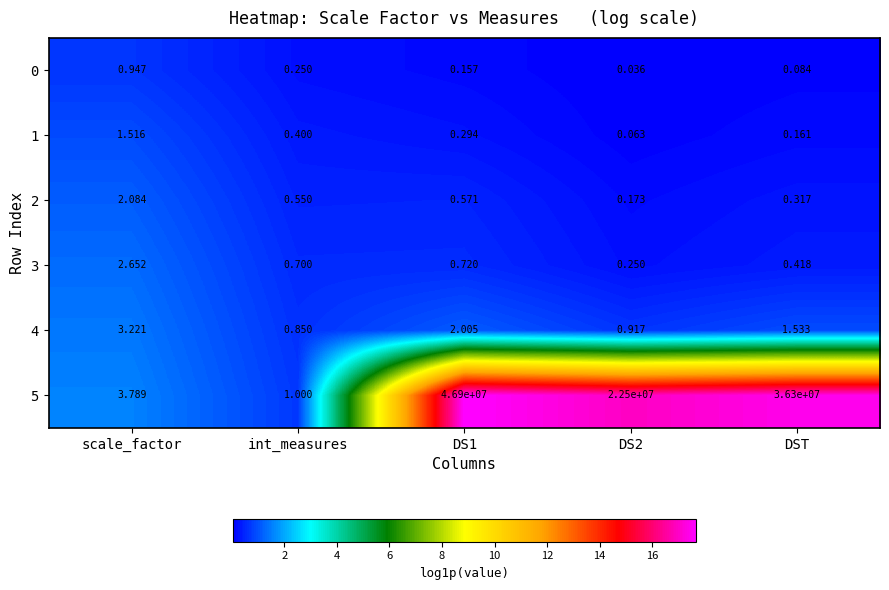

Where does the 4 series first go above 1?

scale_factor